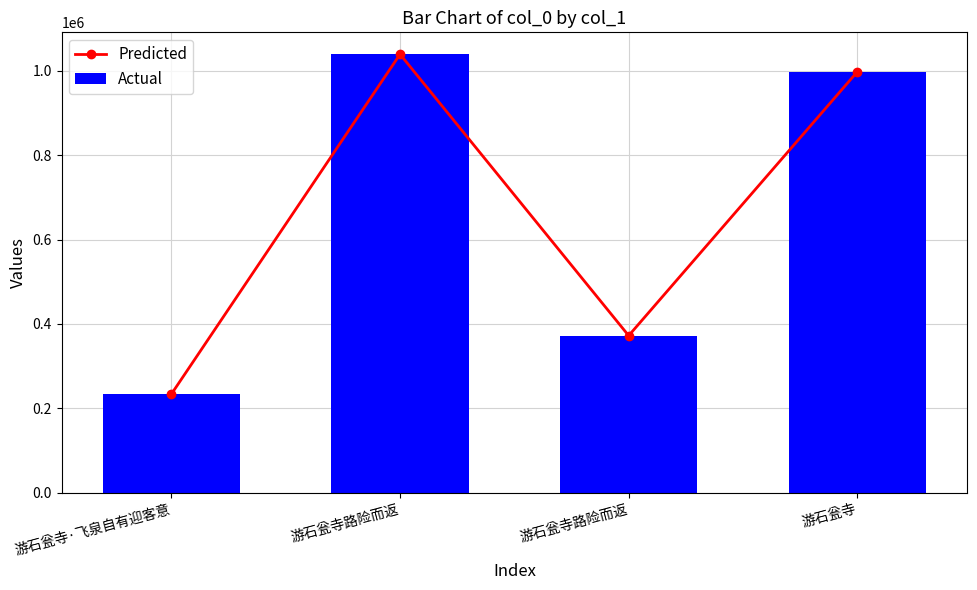

What is the label of the 3rd bar from the right?

游石瓮寺路险而返